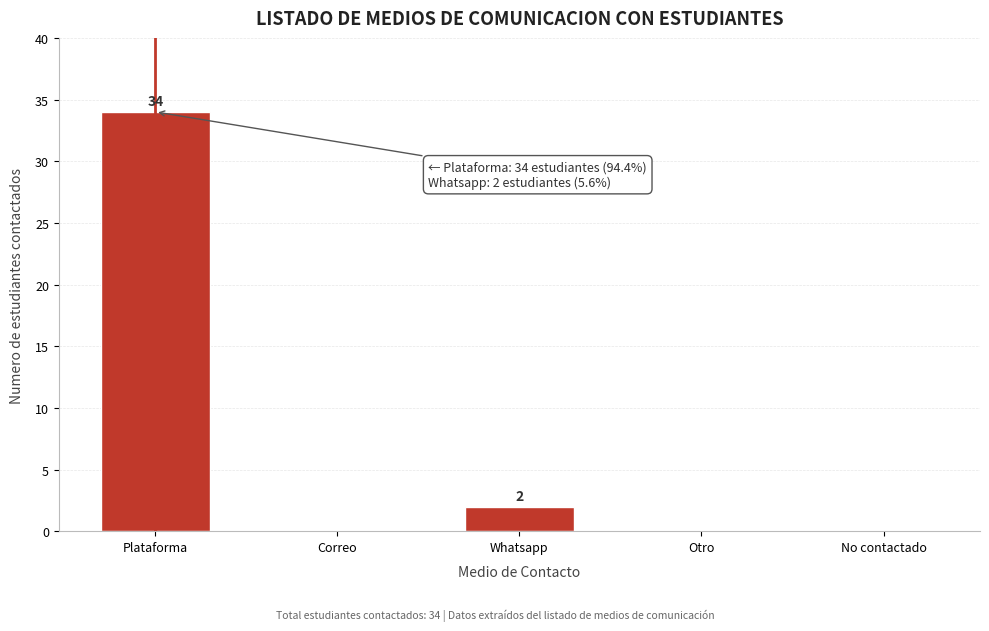

Reading left to right, extract all data points from this chart.

Plataforma=34	Correo=0	Whatsapp=2	Otro=0	No contactado=0